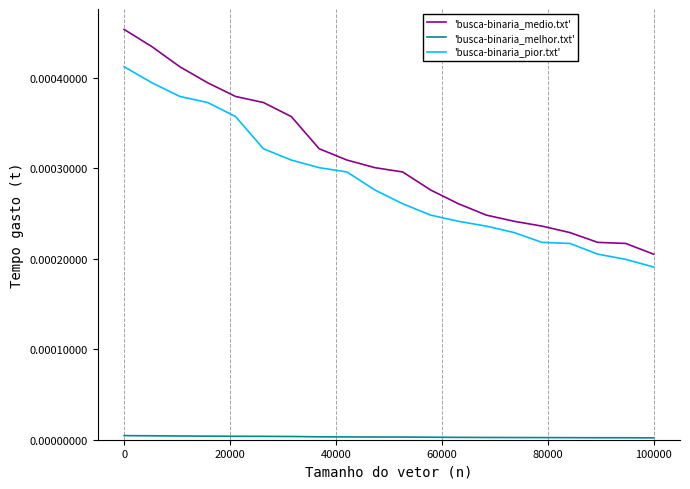

Which series has the largest total across all categories?

'busca-binaria_medio.txt'